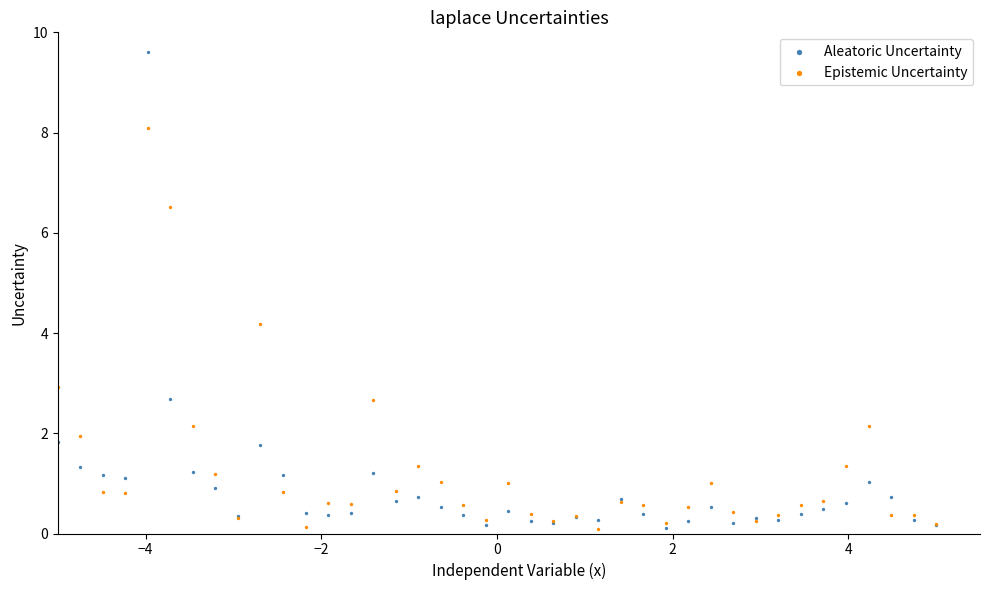

Across all series, what Y value is closest to 4?

4.2